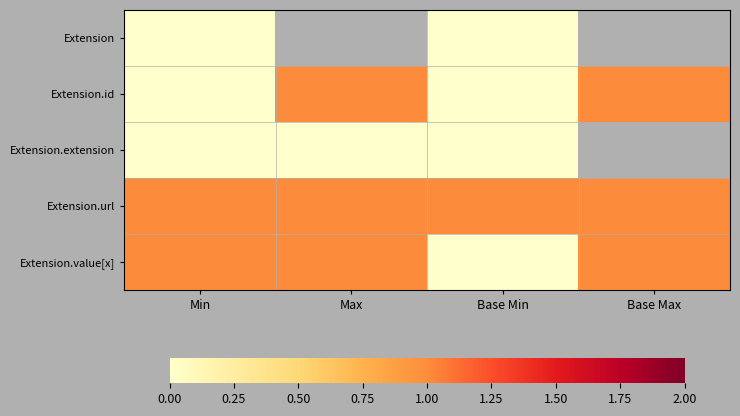

Where is Extension nearest to the value 0?

Min